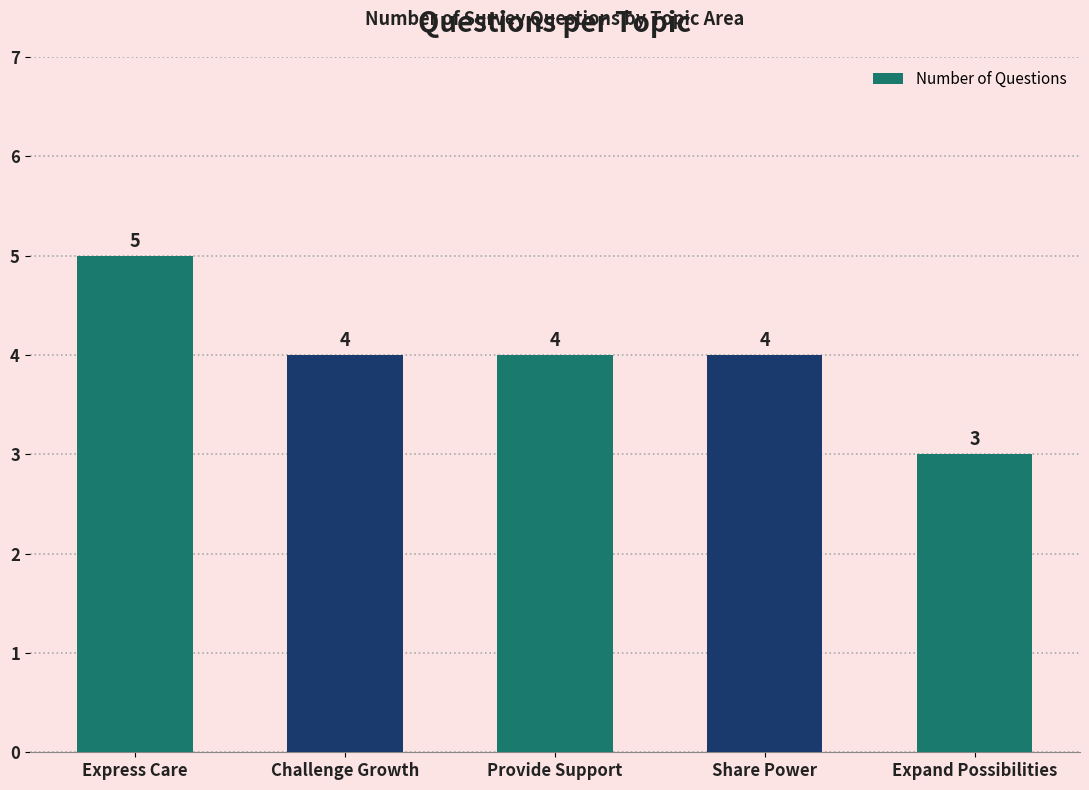

How many values are below 4?

1